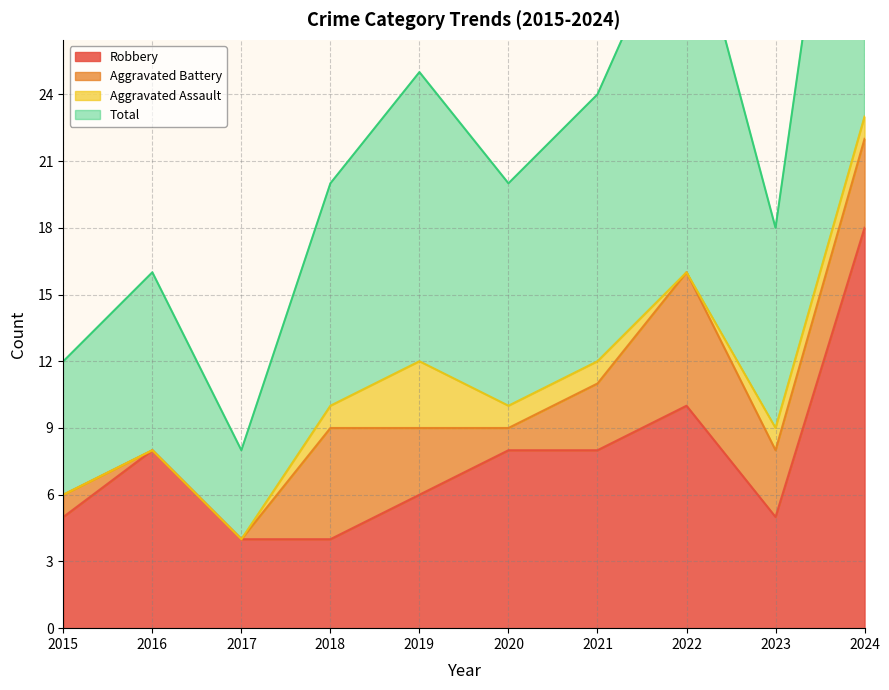

Which series has the largest range (max minus min)?

Total